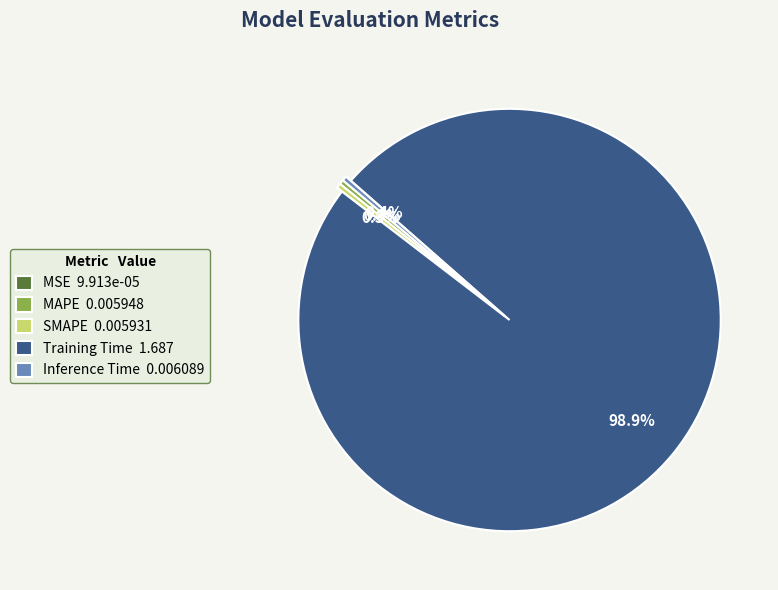

How much of the chart is everything except Inference Time 0.006089?

99.6%